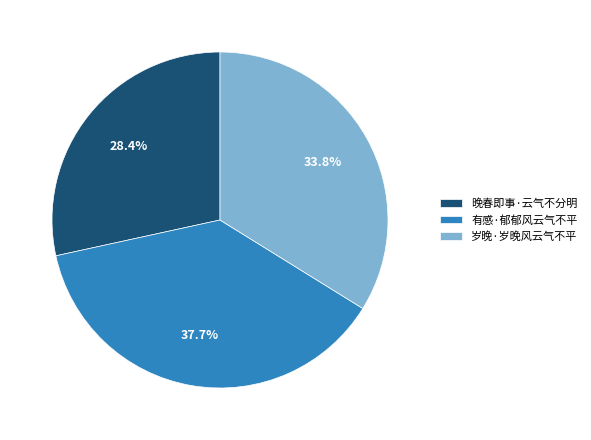

Rank the categories by value from highest to lowest.

有感·郁郁风云气不平, 岁晚·岁晚风云气不平, 晚春即事·云气不分明